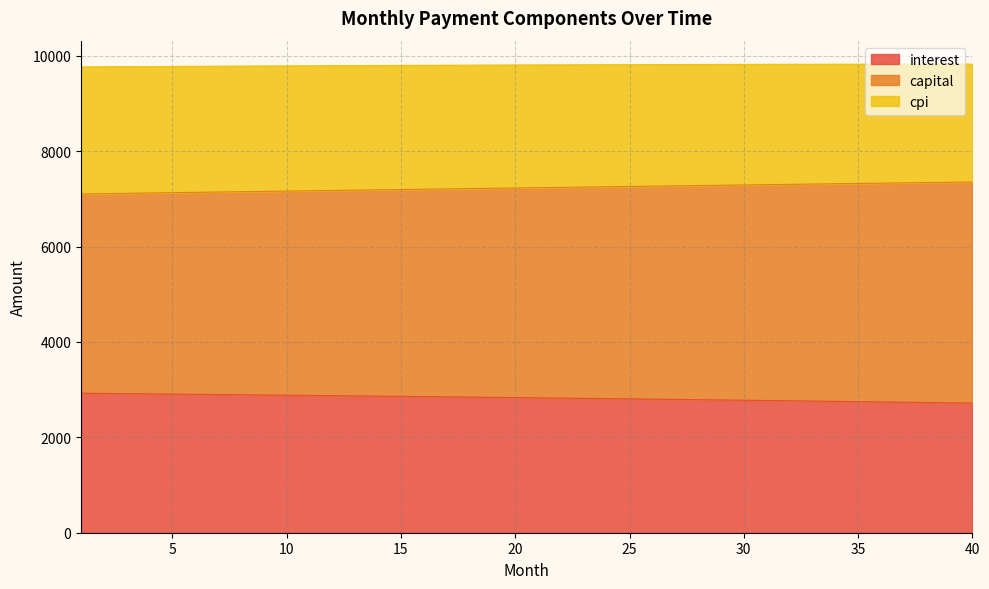

How many data points does each series have?

40